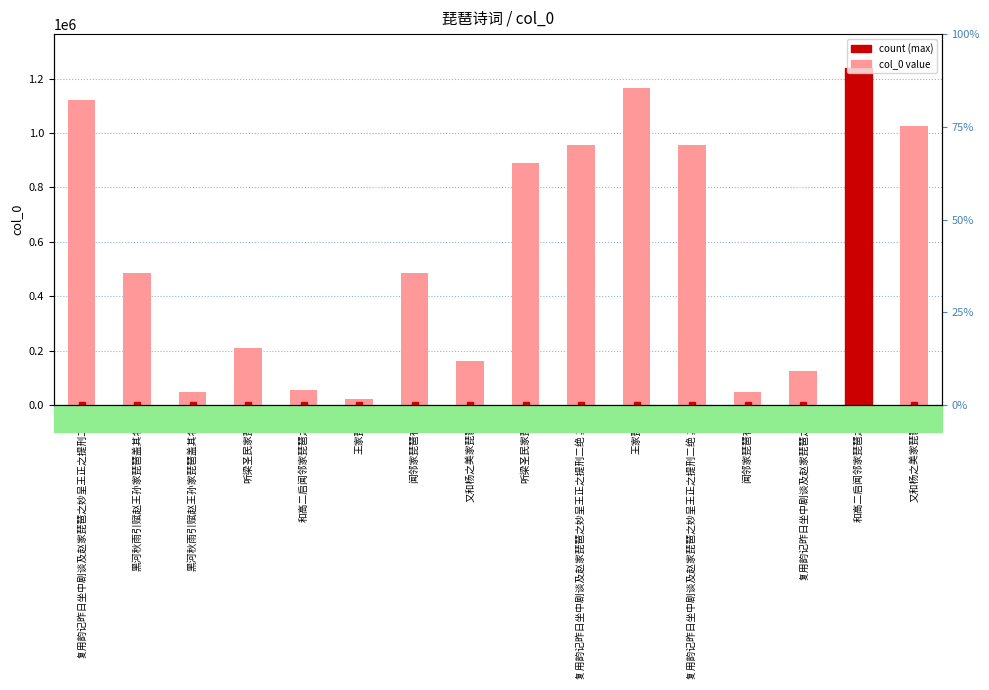

Approximately how many times larger is the value at 复用韵记昨日坐中剧谈及赵家琵琶之妙呈王正之提刑二绝 其一 compared to 复用韵记昨日坐中剧谈及赵家琵琶之妙呈王正之提刑二绝 其二?

1.0